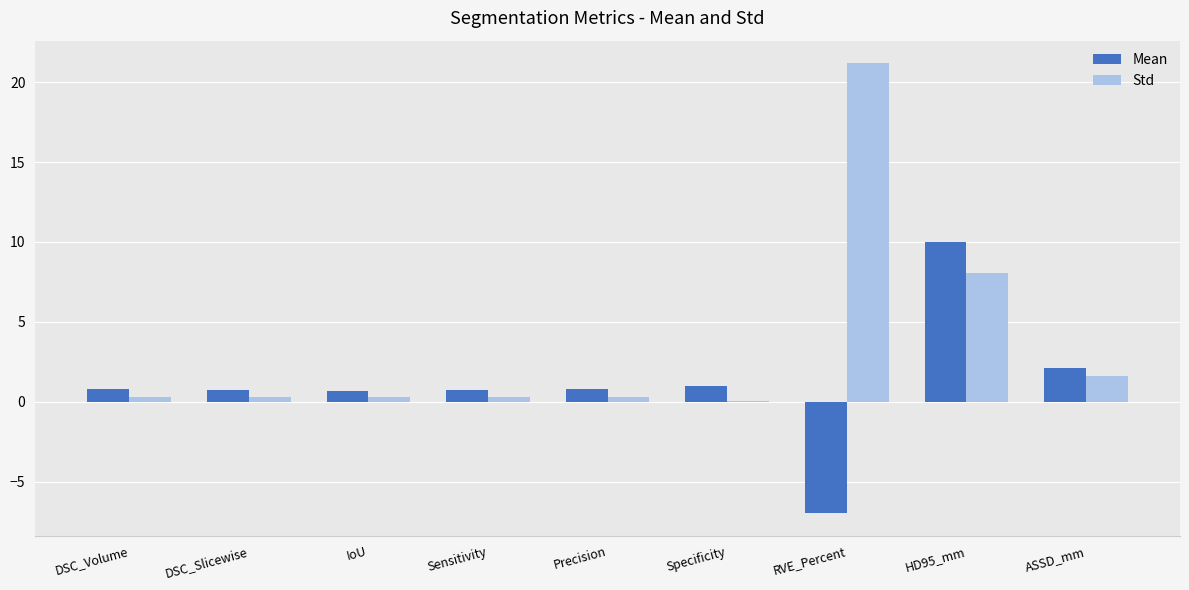

What is the spread (max minus min) of values at IoU?

0.4